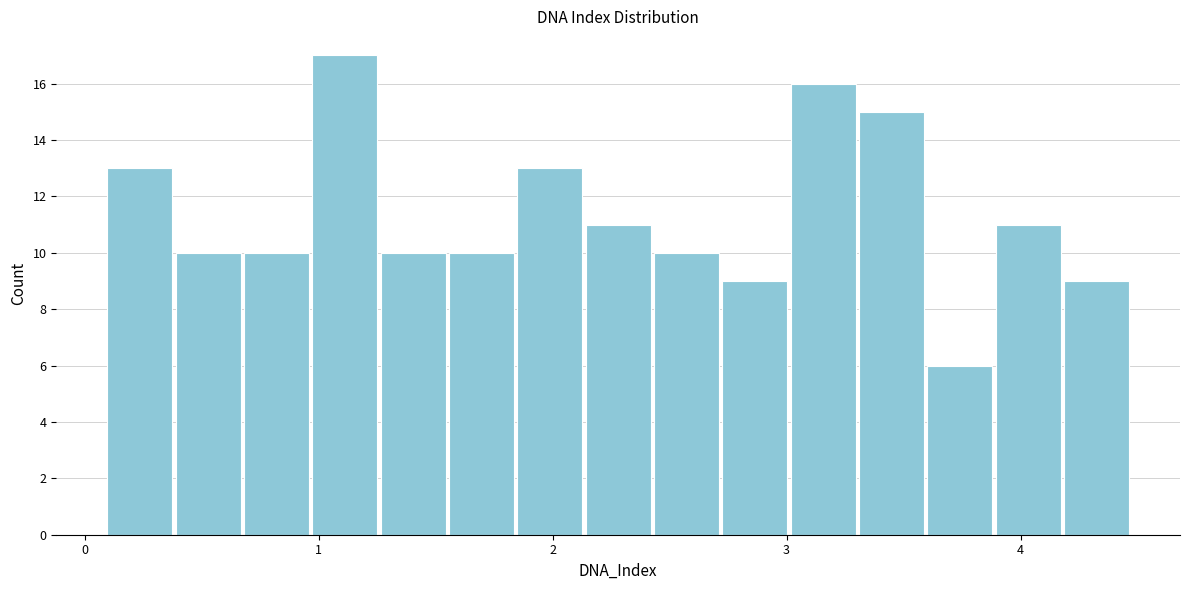

Around what value on the x-axis is the tallest bar? Give the approximate position of its centre, as read against the axis.

1.1